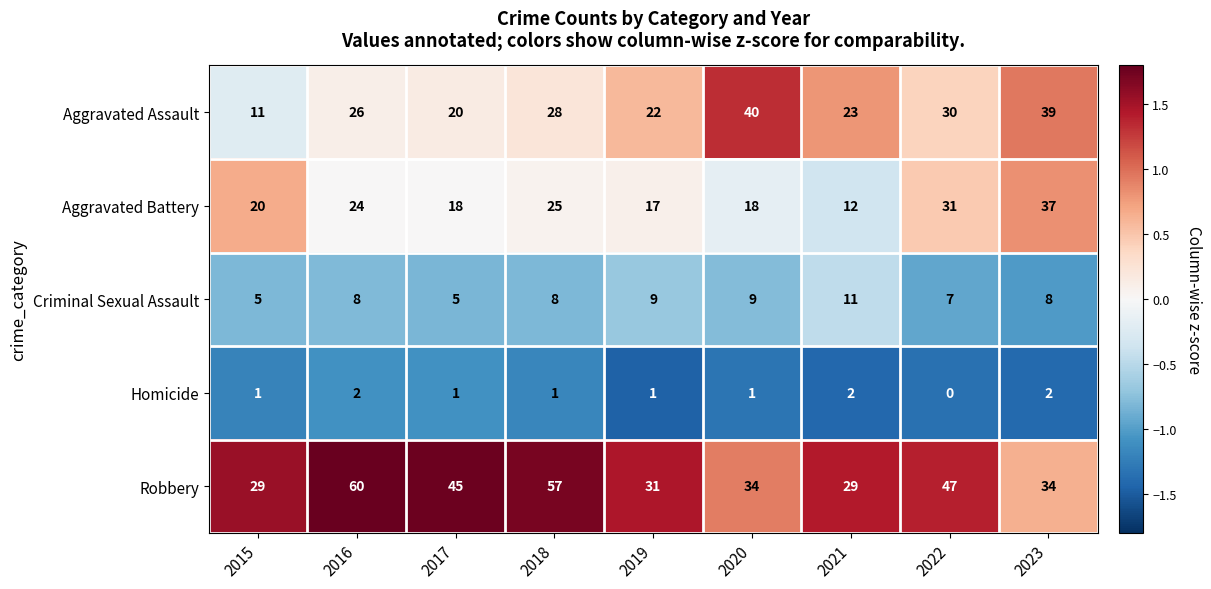

What is the maximum value shown in the chart?

60